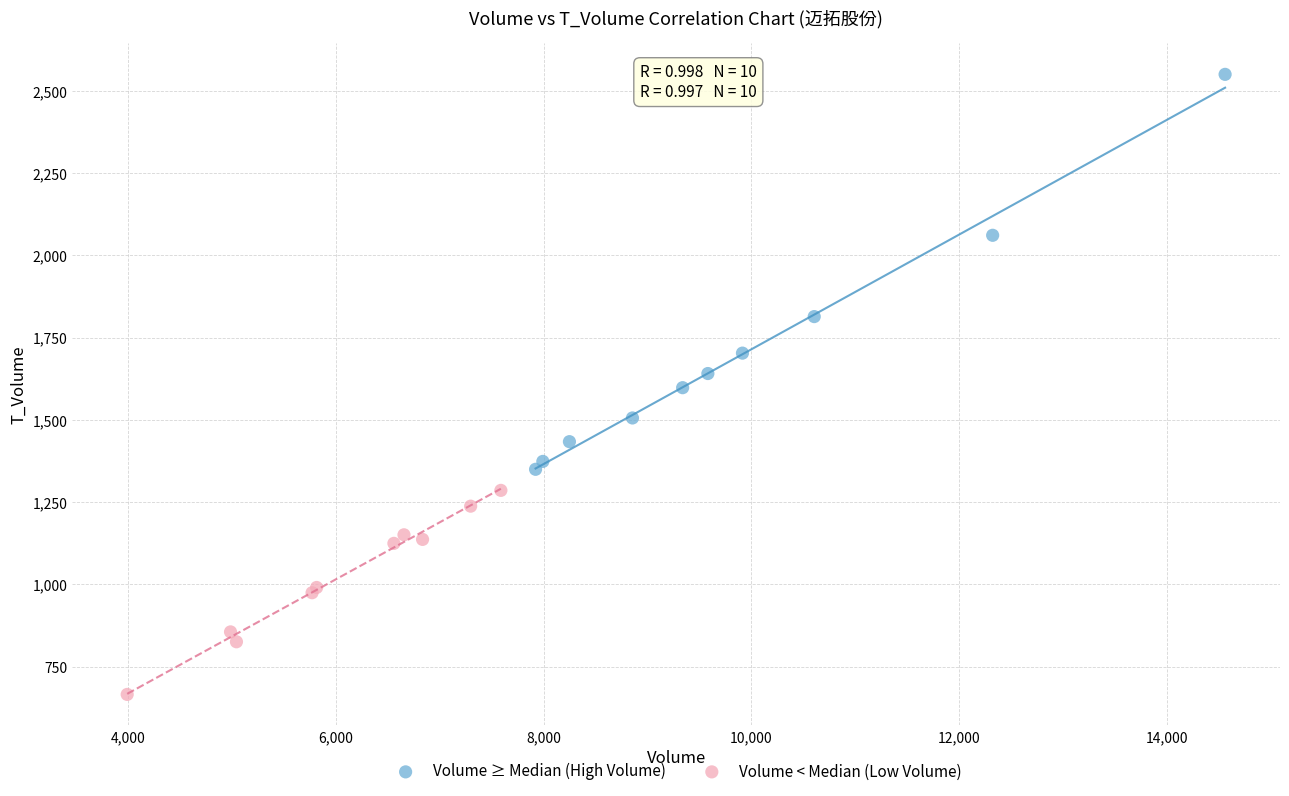

Which series reaches the minimum Y coordinate?

Volume < Median (Low Volume)